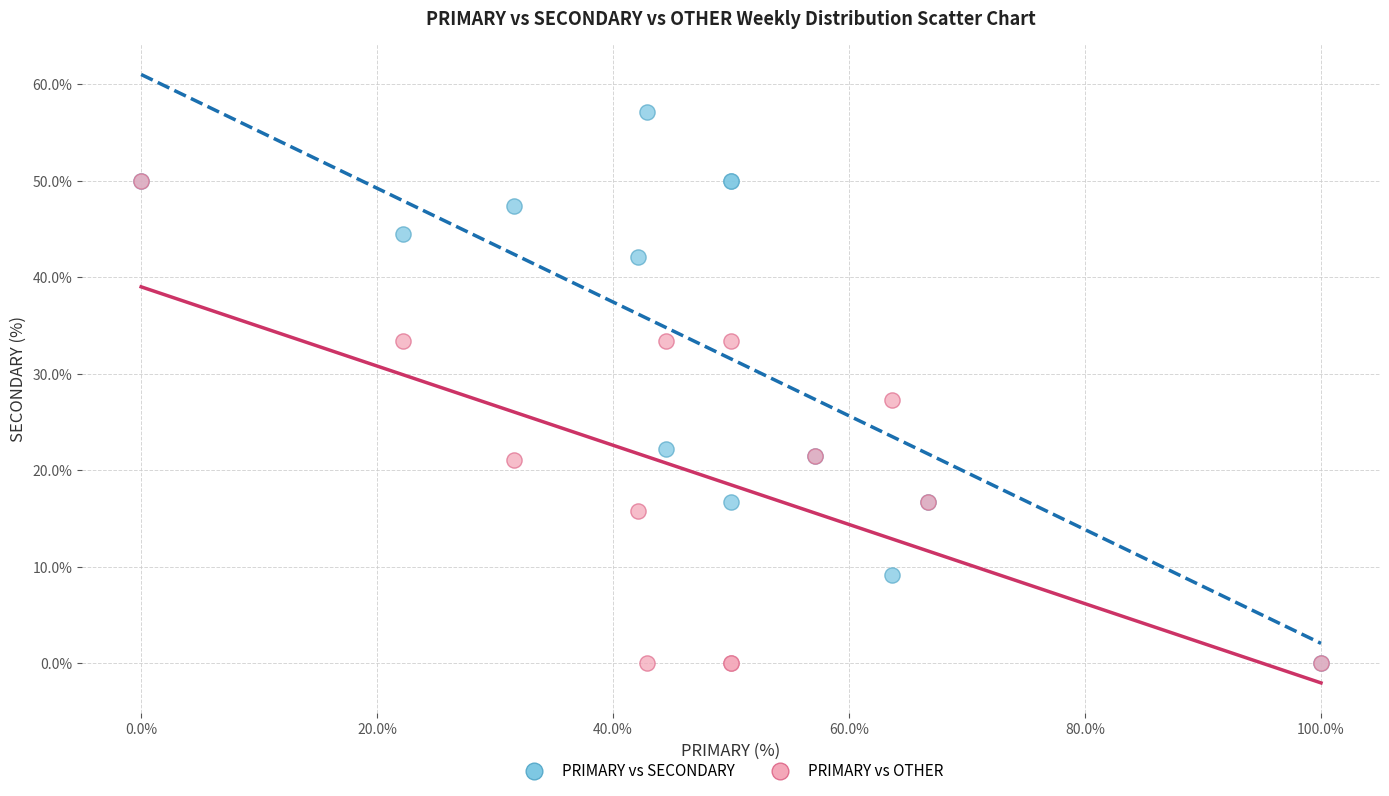

Across all series, what Y value is closest to 28?

27.3